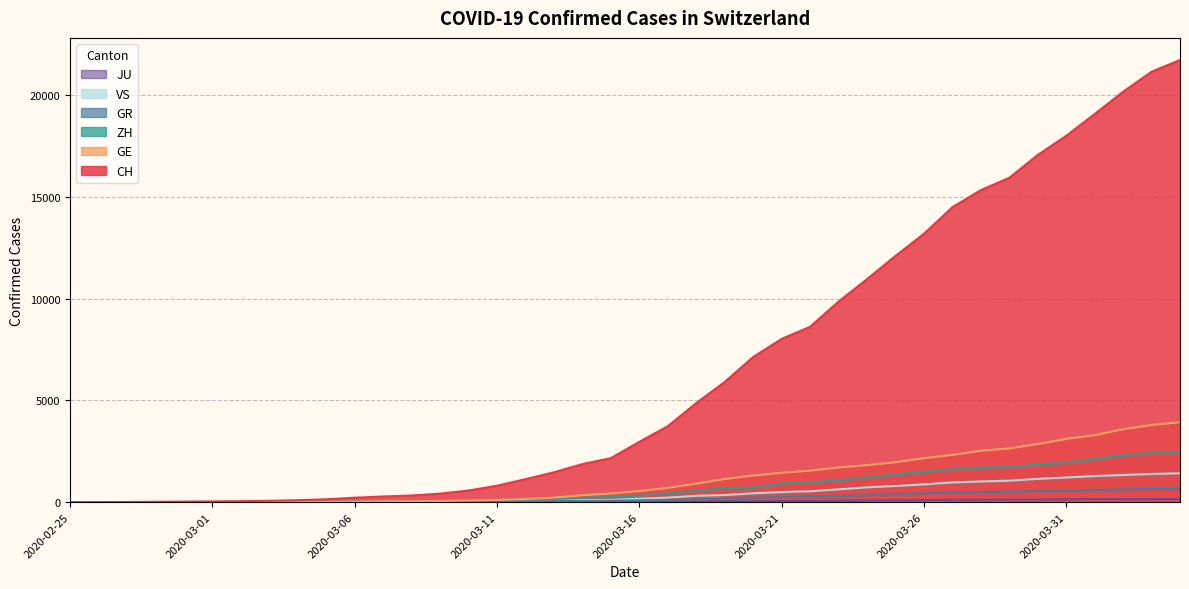

Reading left to right, list all the values displayed in this chart.

CH: 2020-02-25=0	2020-02-26=4	2020-02-27=8	2020-02-28=19	2020-02-29=29	2020-03-01=35	2020-03-02=49	2020-03-03=68	2020-03-04=96	2020-03-05=142	2020-03-06=218	2020-03-07=279	2020-03-08=327	2020-03-09=419	2020-03-10=571	2020-03-11=809	2020-03-12=1128	2020-03-13=1466	2020-03-14=1869	2020-03-15=2163	2020-03-16=2962	2020-03-17=3728	2020-03-18=4865	2020-03-19=5903	2020-03-20=7129	2020-03-21=8019	2020-03-22=8614	2020-03-23=9850	2020-03-24=10954	2020-03-25=12093	2020-03-26=13182	2020-03-27=14488	2020-03-28=15329	2020-03-29=15932	2020-03-30=17056	2020-03-31=17996	2020-04-01=19064	2020-04-02=20163	2020-04-03=21144	2020-04-04=21722
GE: 2020-02-25=0	2020-02-26=1	2020-02-27=1	2020-02-28=4	2020-02-29=8	2020-03-01=9	2020-03-02=10	2020-03-03=13	2020-03-04=15	2020-03-05=20	2020-03-06=29	2020-03-07=42	2020-03-08=44	2020-03-09=59	2020-03-10=79	2020-03-11=112	2020-03-12=153	2020-03-13=224	2020-03-14=343	2020-03-15=425	2020-03-16=549	2020-03-17=701	2020-03-18=911	2020-03-19=1139	2020-03-20=1307	2020-03-21=1445	2020-03-22=1549	2020-03-23=1703	2020-03-24=1820	2020-03-25=1960	2020-03-26=2161	2020-03-27=2322	2020-03-28=2527	2020-03-29=2638	2020-03-30=2855	2020-03-31=3109	2020-04-01=3289	2020-04-02=3582	2020-04-03=3793	2020-04-04=3928
ZH: 2020-02-25=0	2020-02-26=0	2020-02-27=2	2020-02-28=2	2020-02-29=6	2020-03-01=7	2020-03-02=10	2020-03-03=13	2020-03-04=15	2020-03-05=23	2020-03-06=29	2020-03-07=34	2020-03-08=40	2020-03-09=49	2020-03-10=62	2020-03-11=101	2020-03-12=140	2020-03-13=163	2020-03-14=218	2020-03-15=250	2020-03-16=326	2020-03-17=429	2020-03-18=568	2020-03-19=679	2020-03-20=711	2020-03-21=919	2020-03-22=978	2020-03-23=1067	2020-03-24=1213	2020-03-25=1357	2020-03-26=1489	2020-03-27=1616	2020-03-28=1690	2020-03-29=1722	2020-03-30=1848	2020-03-31=1936	2020-04-01=2125	2020-04-02=2289	2020-04-03=2417	2020-04-04=2450
GR: 2020-02-25=0	2020-02-26=2	2020-02-27=2	2020-02-28=6	2020-02-29=6	2020-03-01=6	2020-03-02=9	2020-03-03=9	2020-03-04=12	2020-03-05=14	2020-03-06=16	2020-03-07=17	2020-03-08=18	2020-03-09=18	2020-03-10=22	2020-03-11=31	2020-03-12=43	2020-03-13=53	2020-03-14=56	2020-03-15=71	2020-03-16=84	2020-03-17=101	2020-03-18=128	2020-03-19=182	2020-03-20=226	2020-03-21=258	2020-03-22=284	2020-03-23=300	2020-03-24=343	2020-03-25=393	2020-03-26=433	2020-03-27=474	2020-03-28=495	2020-03-29=519	2020-03-30=535	2020-03-31=547	2020-04-01=592	2020-04-02=622	2020-04-03=649	2020-04-04=657
VS: 2020-02-25=0	2020-02-26=0	2020-02-27=0	2020-02-28=1	2020-02-29=1	2020-03-01=2	2020-03-02=3	2020-03-03=3	2020-03-04=4	2020-03-05=5	2020-03-06=6	2020-03-07=7	2020-03-08=12	2020-03-09=17	2020-03-10=22	2020-03-11=30	2020-03-12=53	2020-03-13=76	2020-03-14=98	2020-03-15=115	2020-03-16=172	2020-03-17=225	2020-03-18=312	2020-03-19=349	2020-03-20=436	2020-03-21=498	2020-03-22=535	2020-03-23=628	2020-03-24=728	2020-03-25=793	2020-03-26=874	2020-03-27=968	2020-03-28=1017	2020-03-29=1055	2020-03-30=1144	2020-03-31=1211	2020-04-01=1282	2020-04-02=1334	2020-04-03=1385	2020-04-04=1418
JU: 2020-02-25=0	2020-02-26=0	2020-02-27=1	2020-02-28=1	2020-02-29=1	2020-03-01=1	2020-03-02=1	2020-03-03=2	2020-03-04=2	2020-03-05=4	2020-03-06=4	2020-03-07=5	2020-03-08=5	2020-03-09=7	2020-03-10=7	2020-03-11=7	2020-03-12=12	2020-03-13=17	2020-03-14=18	2020-03-15=19	2020-03-16=25	2020-03-17=29	2020-03-18=32	2020-03-19=36	2020-03-20=44	2020-03-21=54	2020-03-22=61	2020-03-23=69	2020-03-24=82	2020-03-25=92	2020-03-26=100	2020-03-27=114	2020-03-28=119	2020-03-29=127	2020-03-30=128	2020-03-31=140	2020-04-01=145	2020-04-02=149	2020-04-03=149	2020-04-04=154